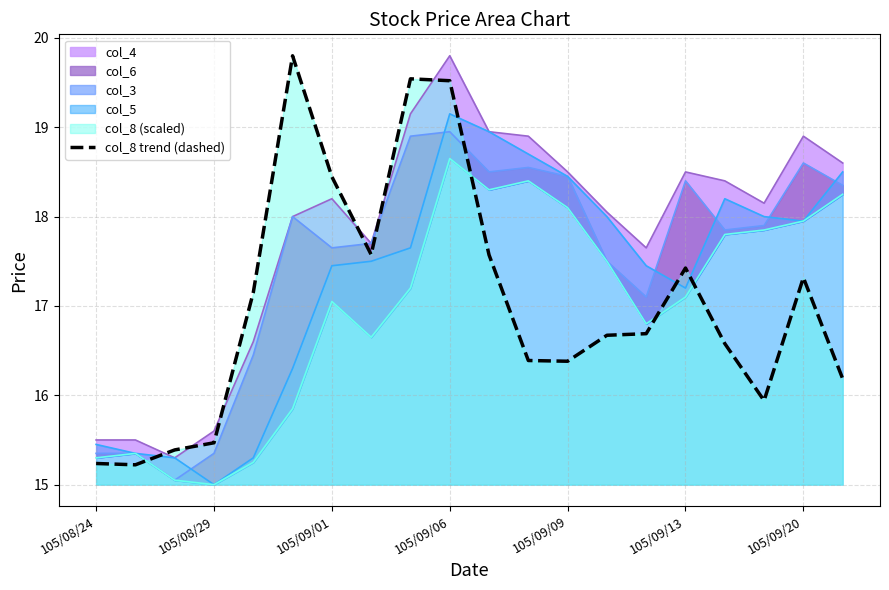

The col_8 trend (dashed) series shows 4.9 at 105/09/09. True or false?

False